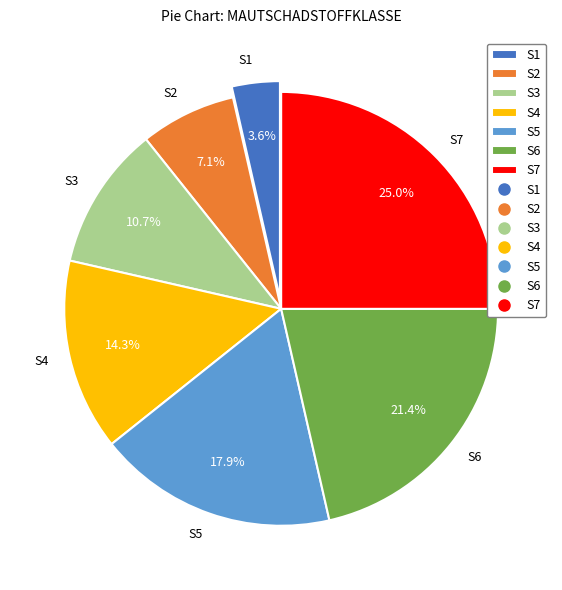

Is there a majority slice in this chart?

No